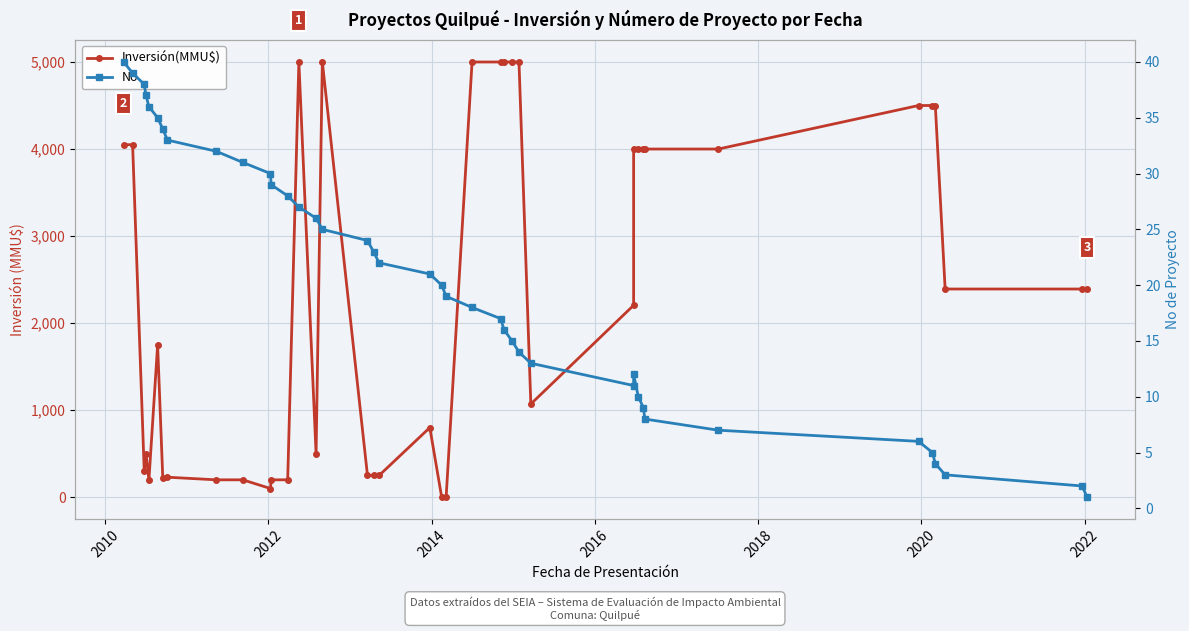

What is the average value of the No series?

20